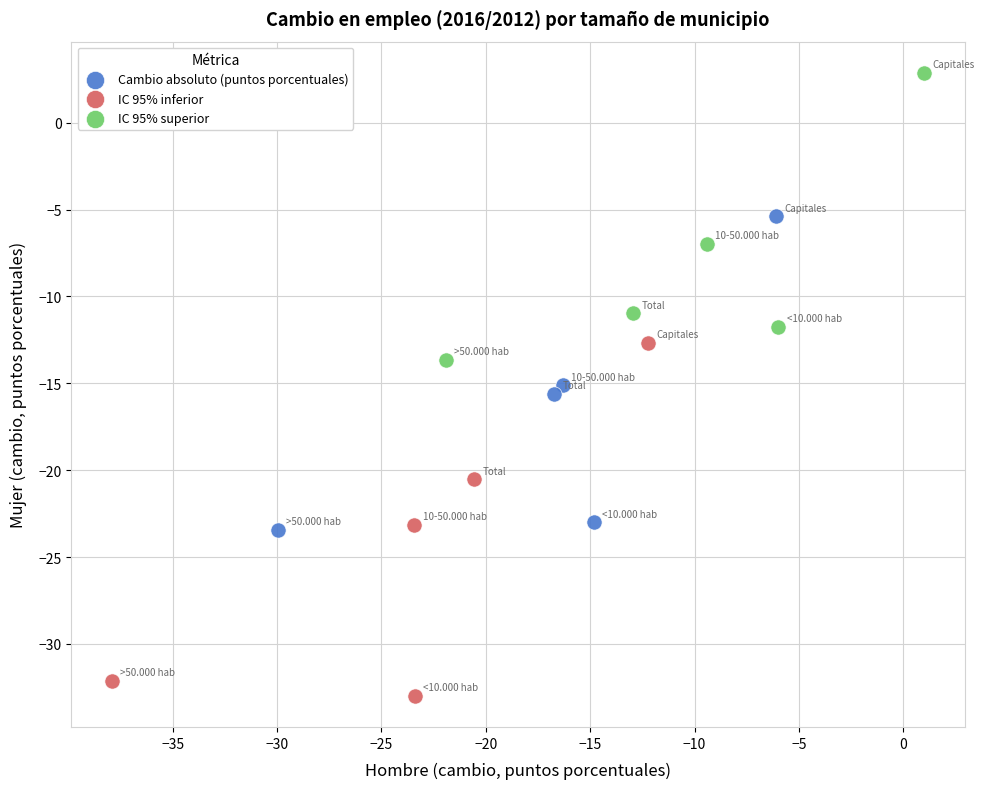

Which series contains the highest Y value?

IC 95% superior